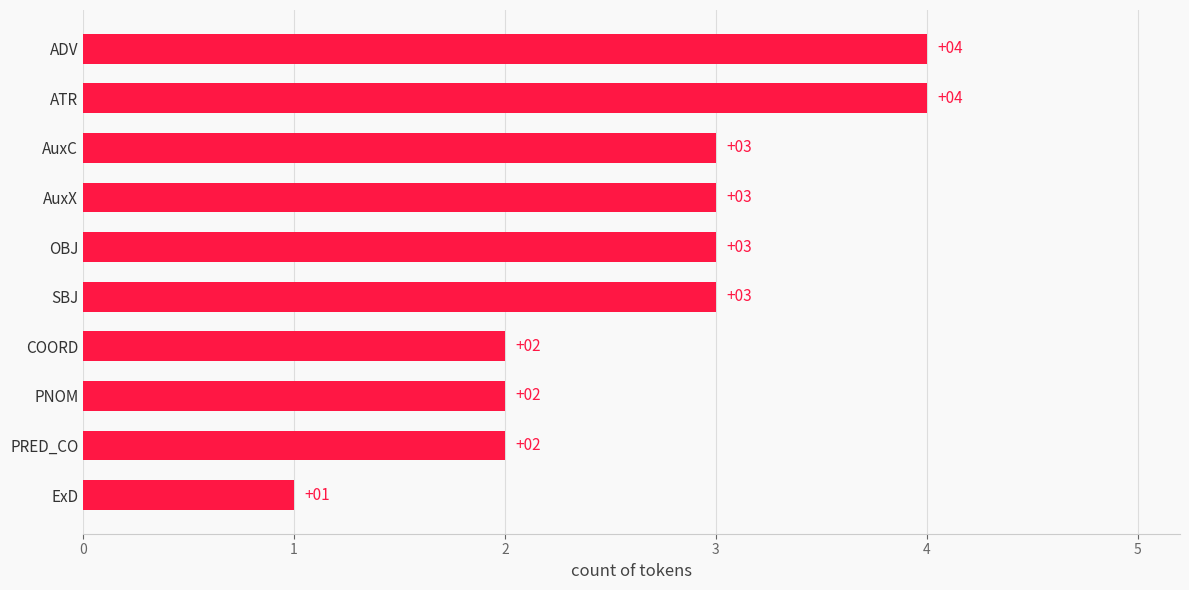

The value at PNOM is 2. True or false?

True